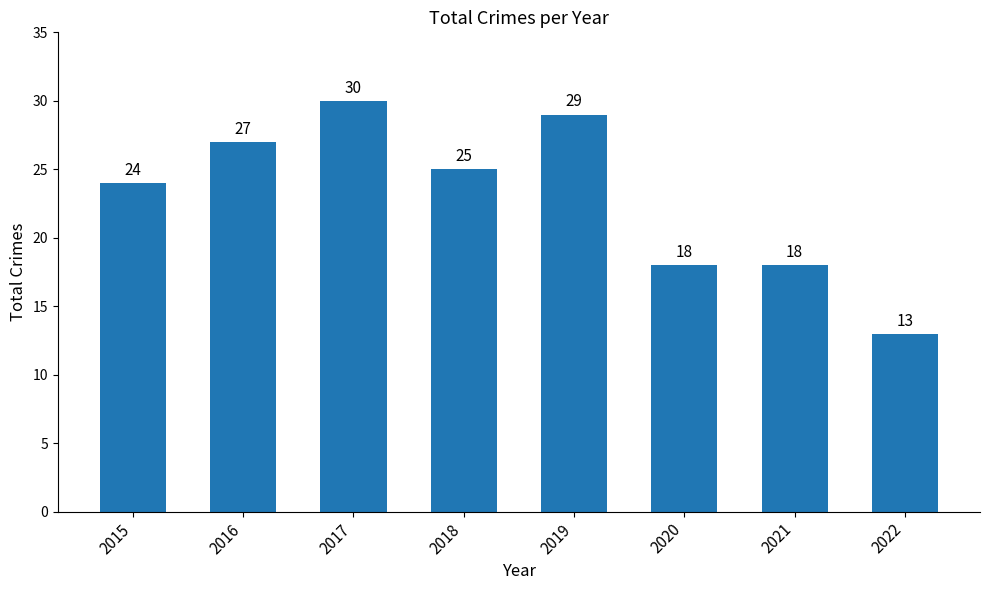

Reading left to right, list all the values displayed in this chart.

24	27	30	25	29	18	18	13